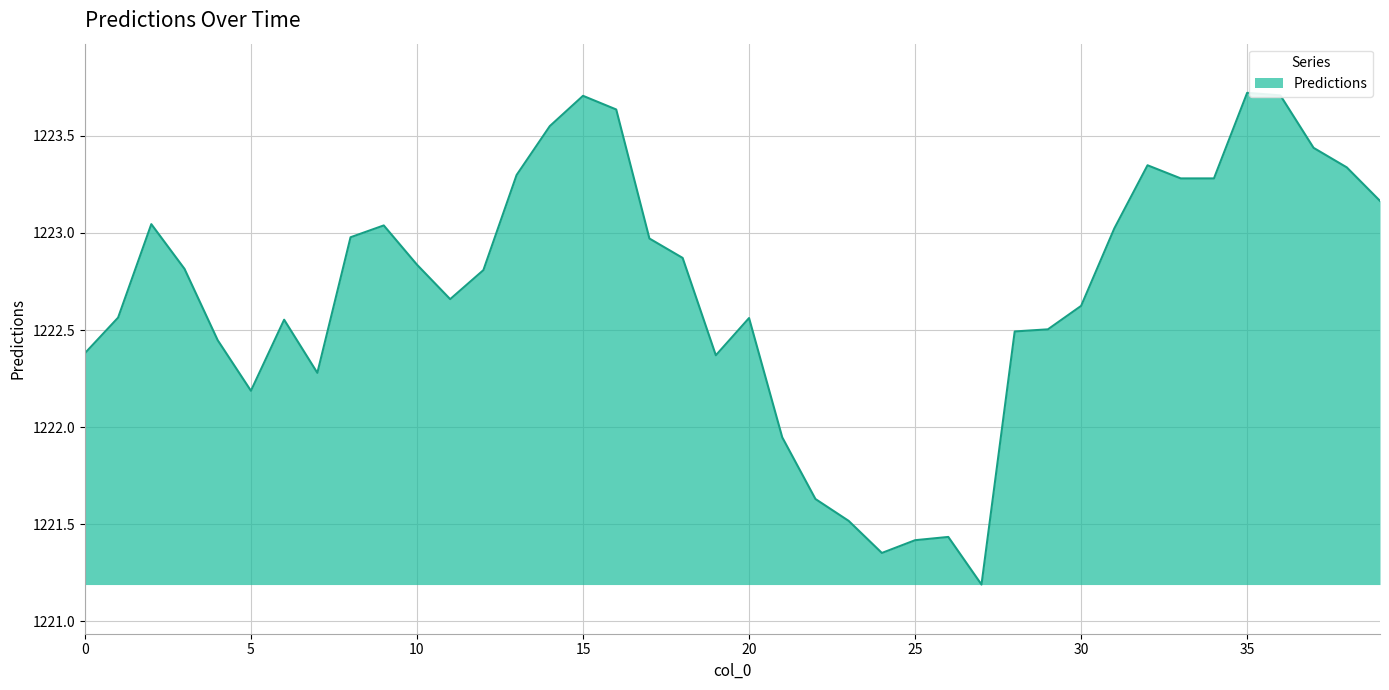

What is the greatest value displayed?

1223.7